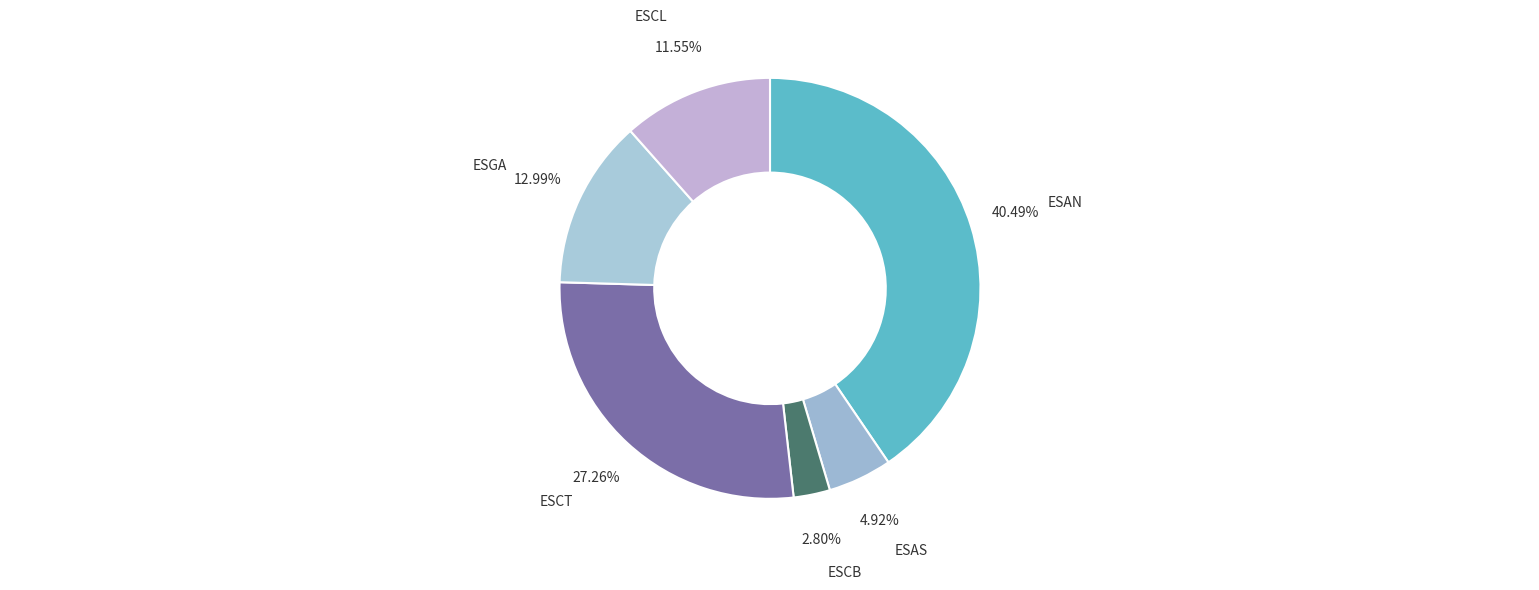

Which slice is the smallest?

ESCB